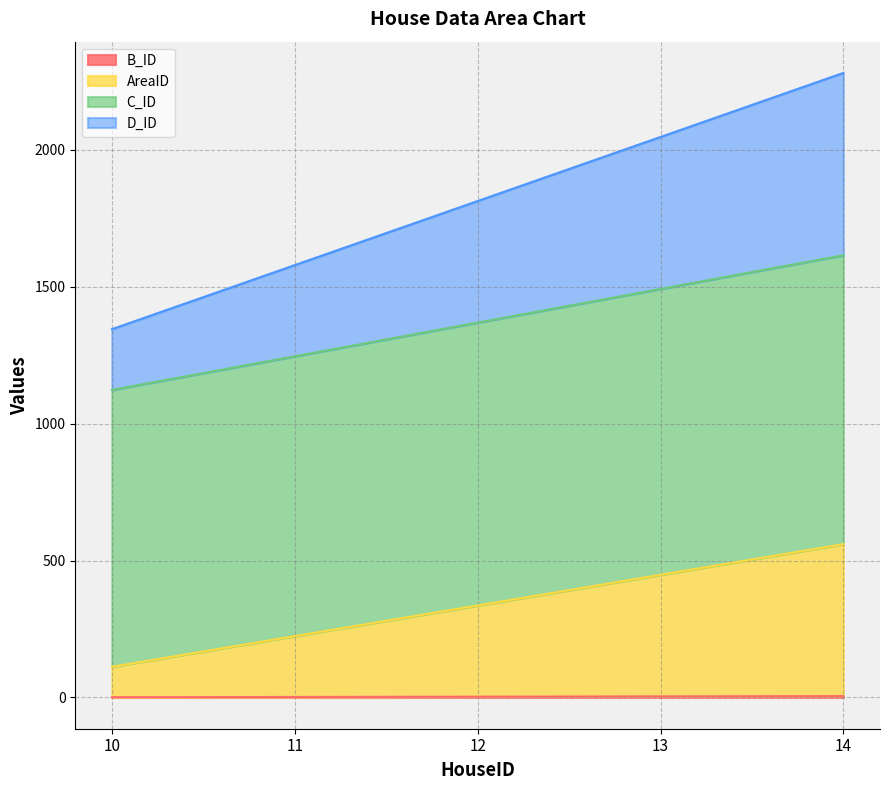

At which category is the sum across all series the highest?

14